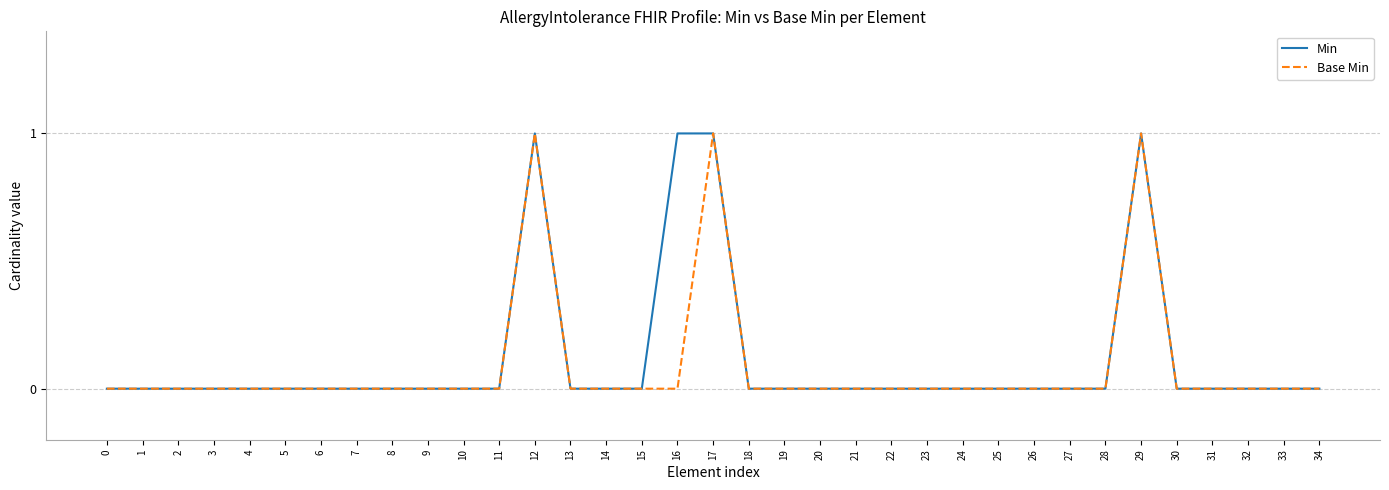

True or false: Min has a value of 1 at 12.

True